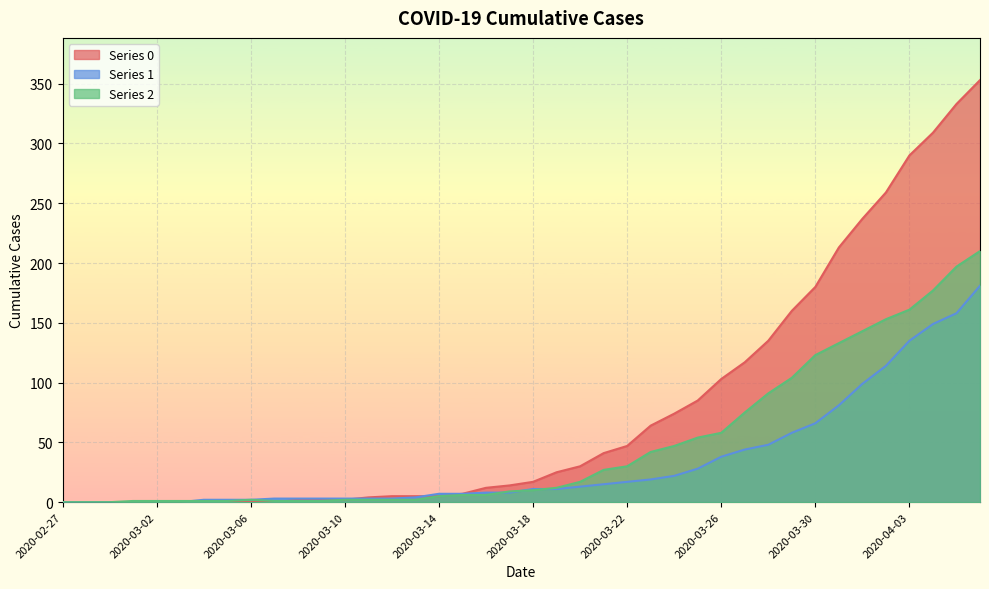

How many lines are shown in the chart?

3